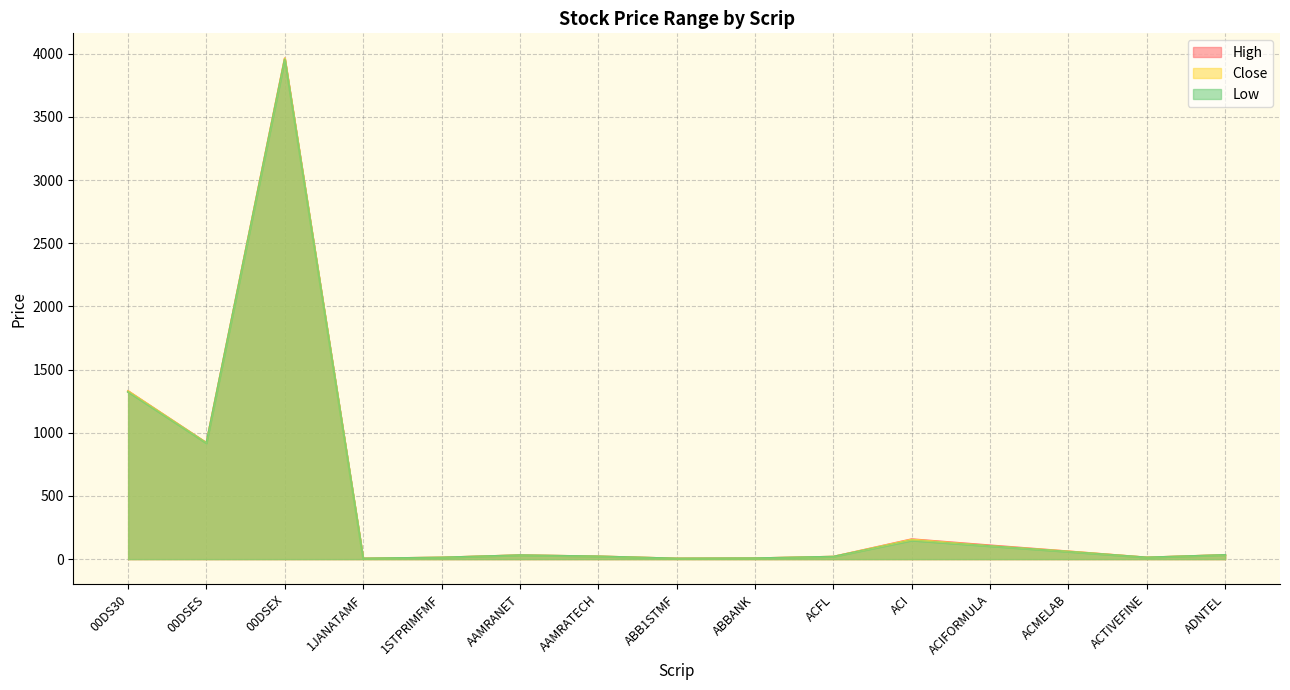

True or false: High and Close intersect in this chart.

False